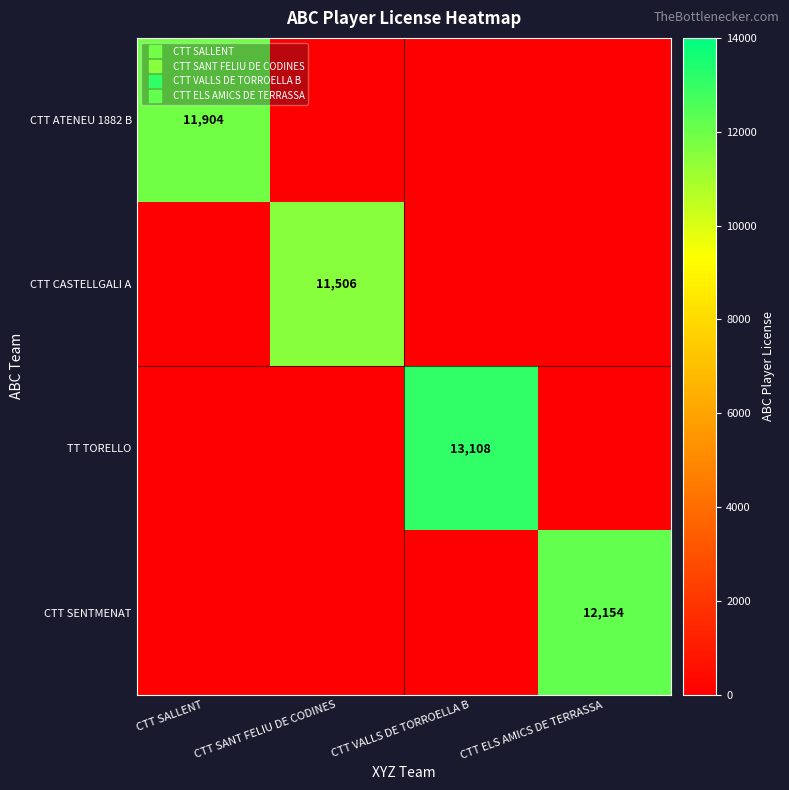

List the labels in order of CTT CASTELLGALI A value, largest first.

CTT SANT FELIU DE CODINES, CTT SALLENT, CTT VALLS DE TORROELLA B, CTT ELS AMICS DE TERRASSA